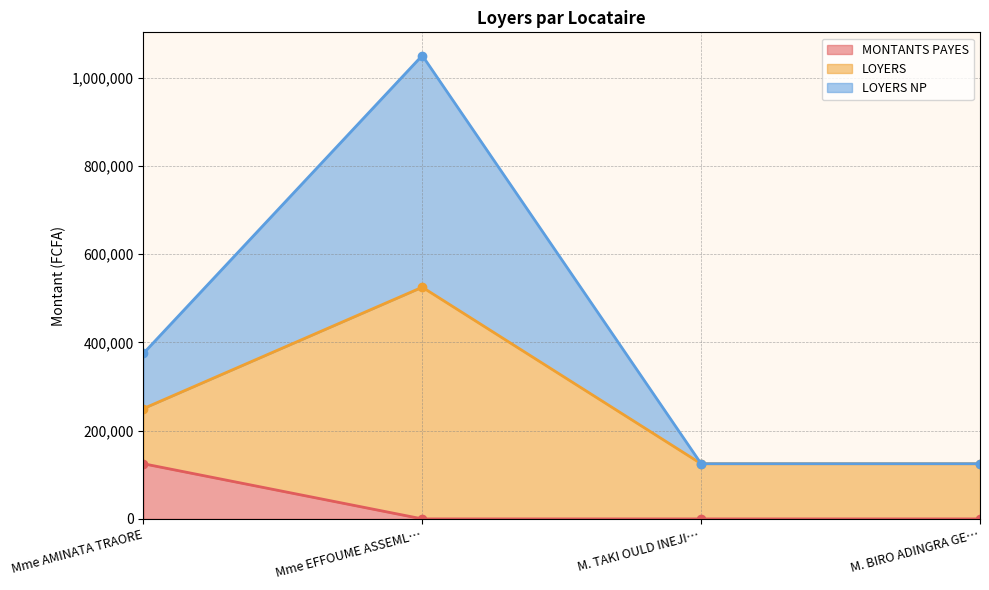

True or false: MONTANTS PAYES has more than 2 interior local peaks.

False